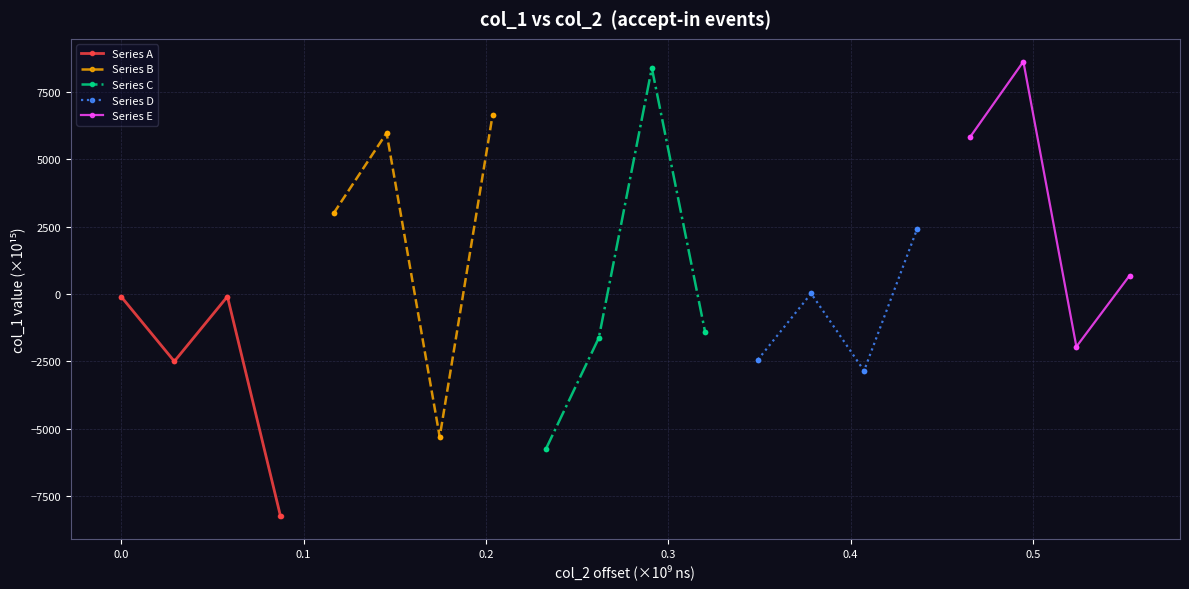

True or false: Series D has more than 2 interior local peaks.

False